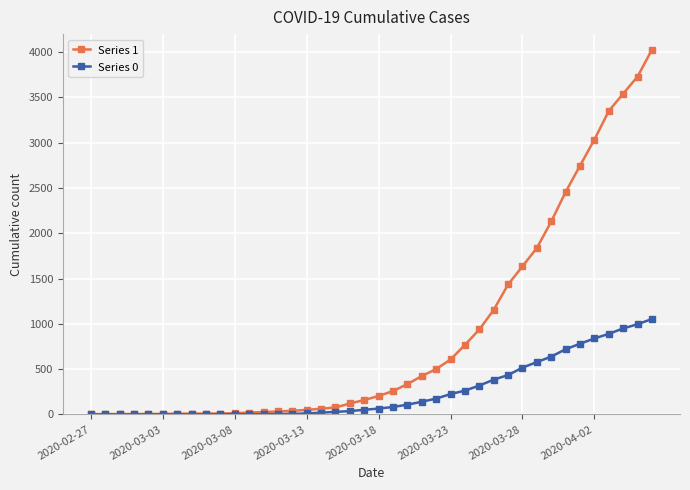

What is the sum of all Series 1 values?

35787